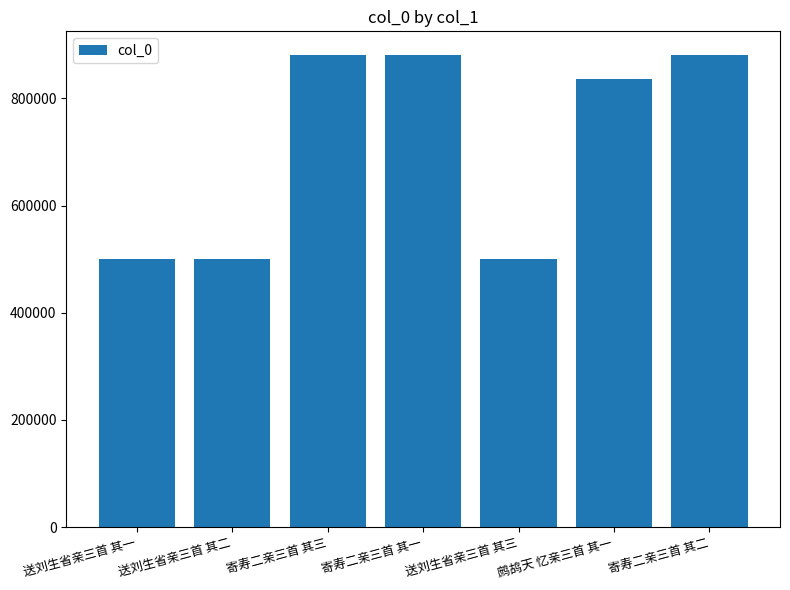

What is the greatest value displayed?

880822